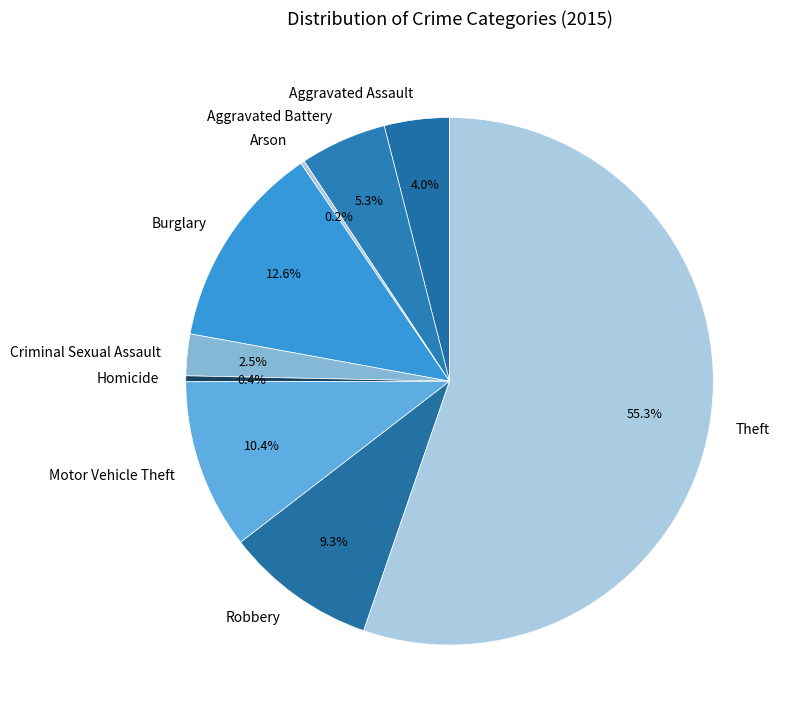

Which slice is the largest?

Theft